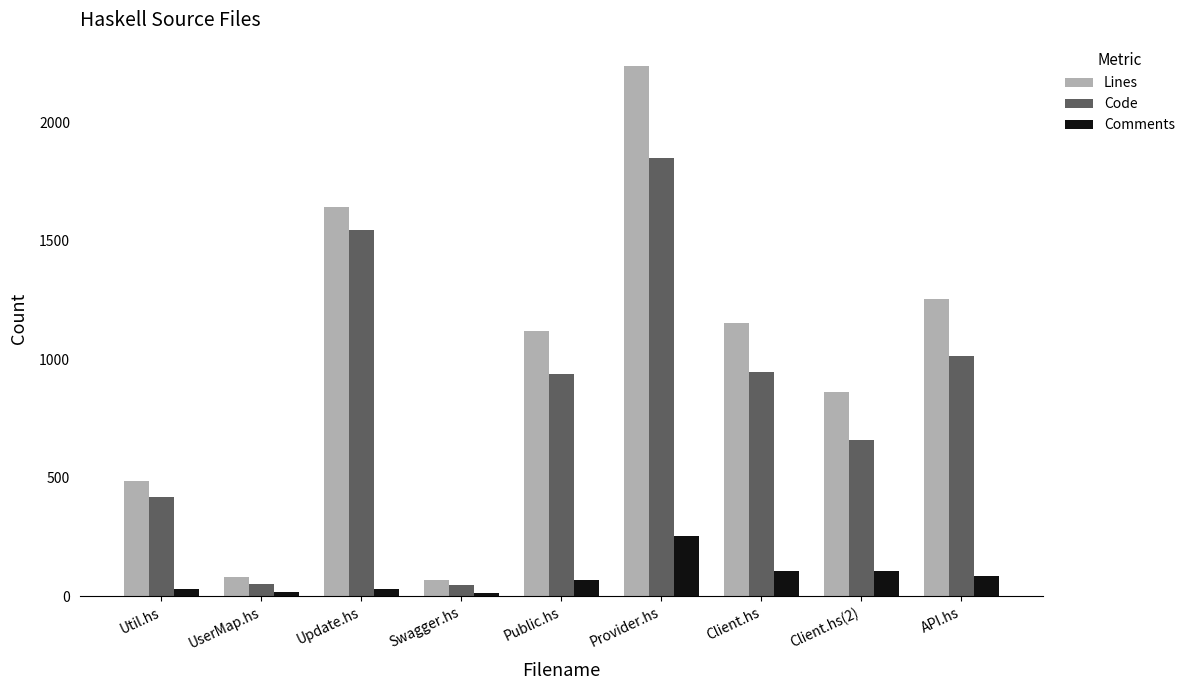

How many groups of bars are there?

9